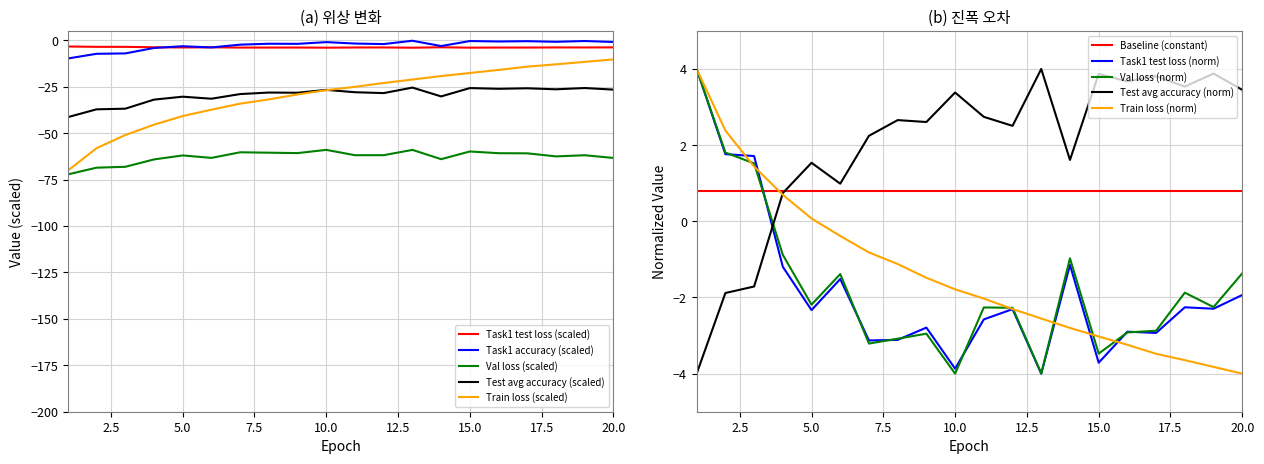

Count the number of categories in the chart.

20